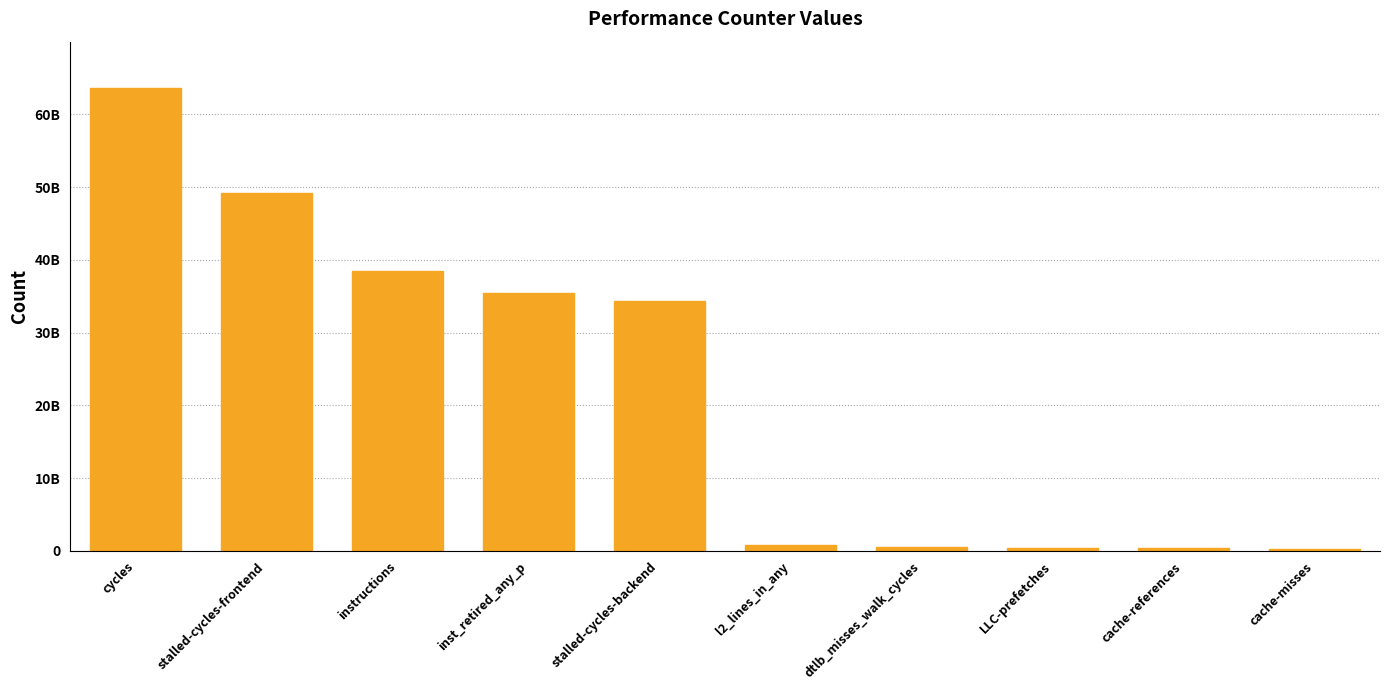

How many data points does each series have?

10